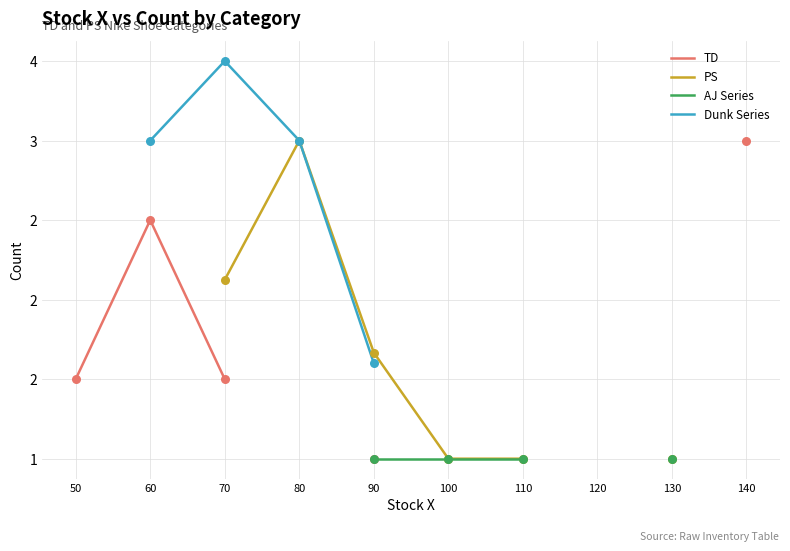

Is the value of TD at 80 greater than the value of AJ Series at 130?

No